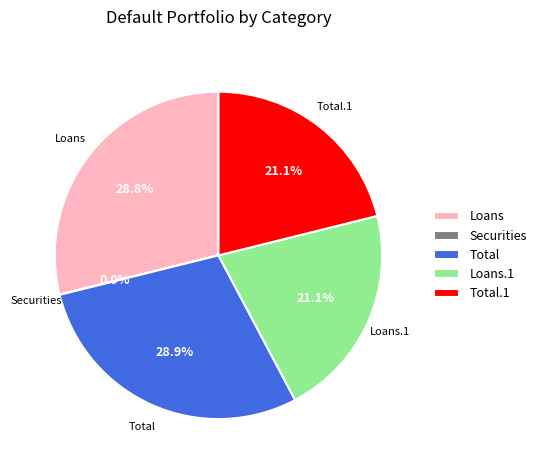

Is there any slice that represents more than half of the pie?

No